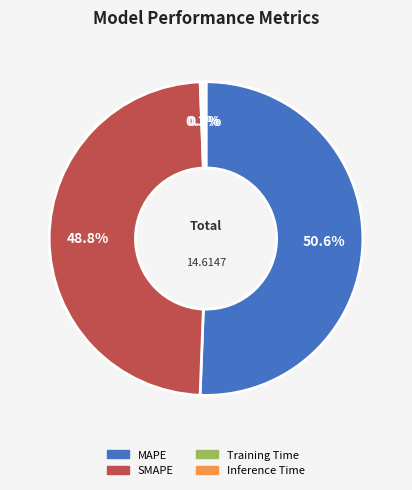

What is the largest slice in the pie chart?

MAPE